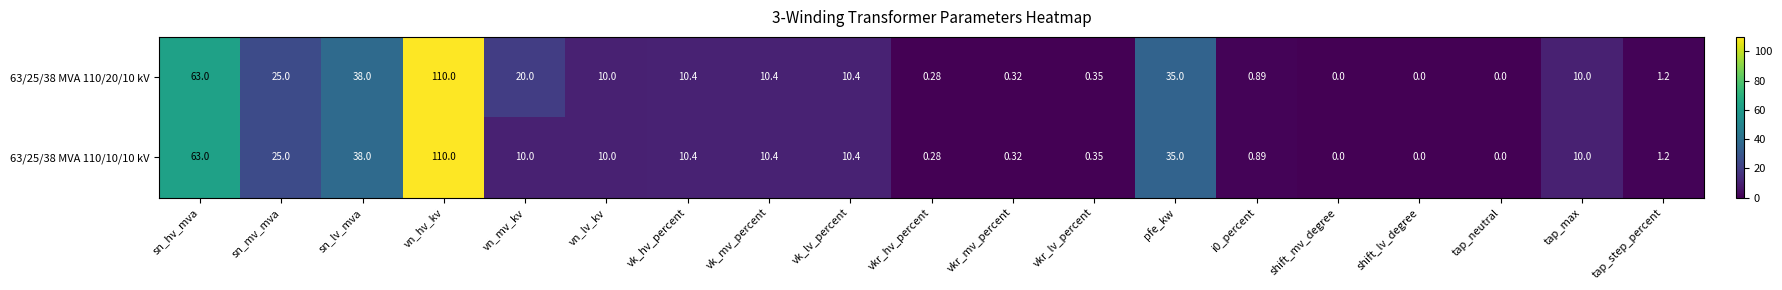

Which category has the highest value across all series?

vn_hv_kv